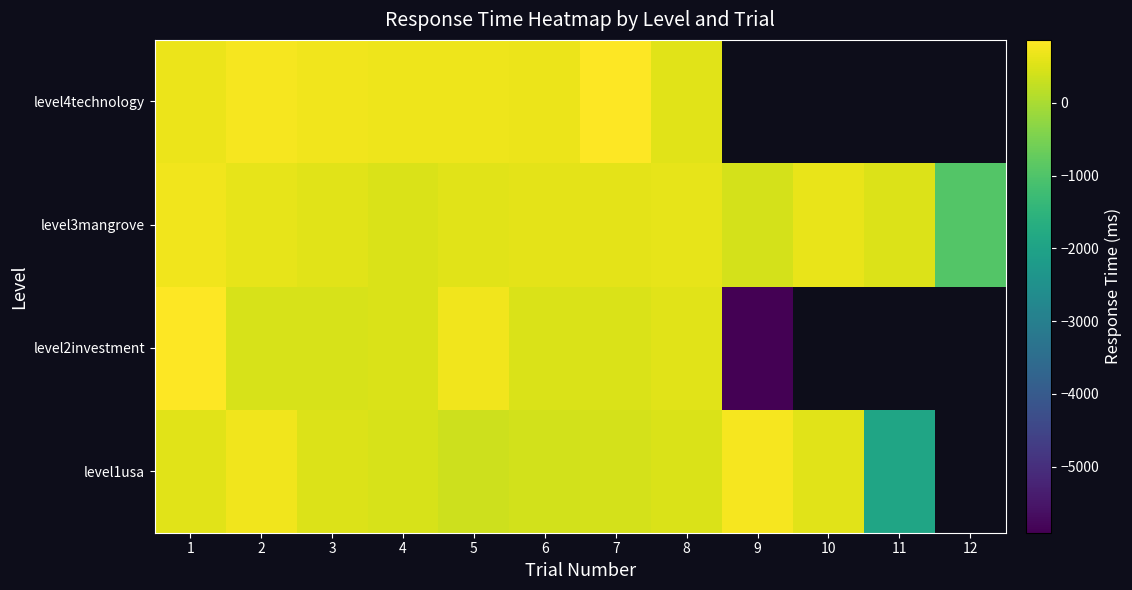

How many values in level3mangrove are above zero?

11